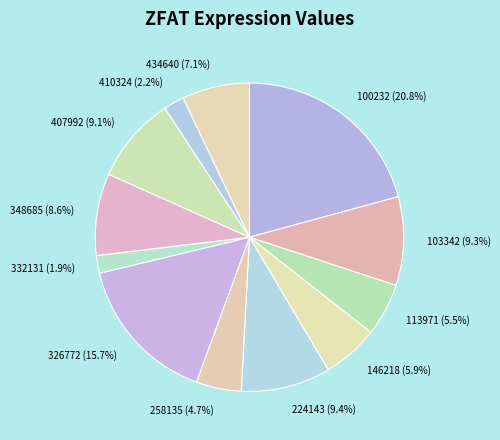

Count the number of slices in the pie.

12